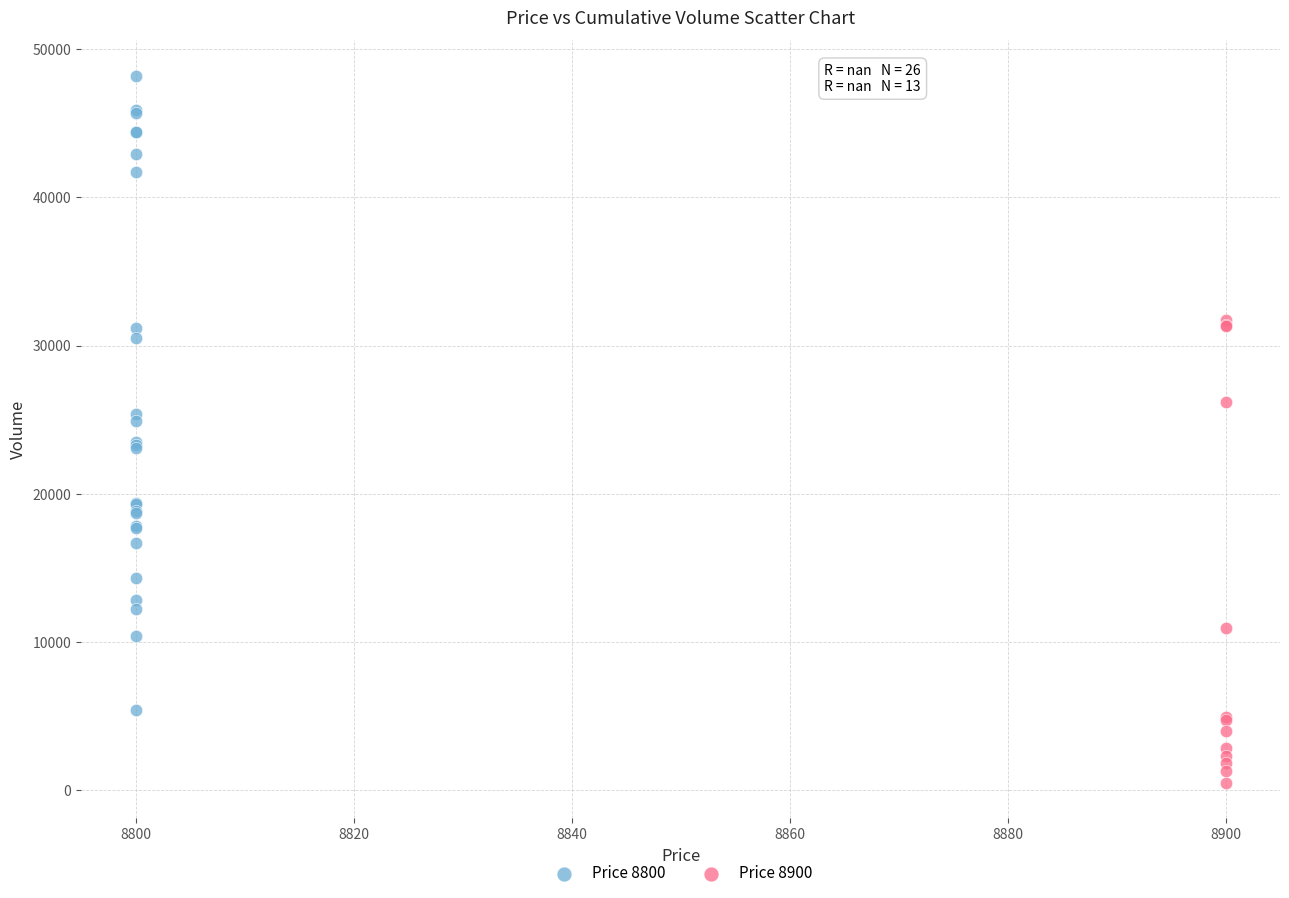

Which series contains the highest Y value?

Price 8800